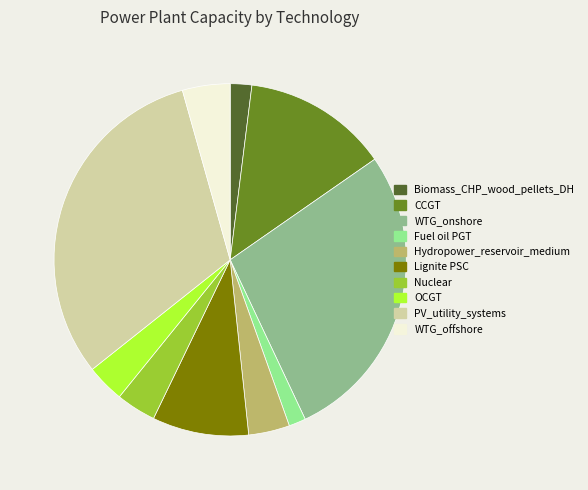

Between Lignite PSC and Biomass_CHP_wood_pellets_DH, which is larger?

Lignite PSC